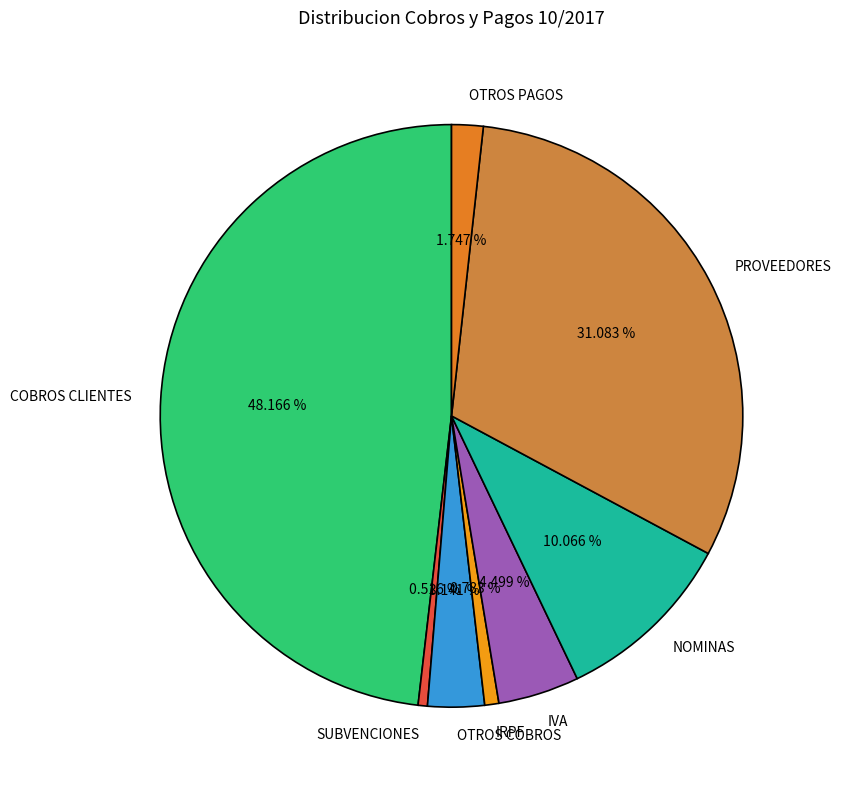

The OTROS COBROS slice represents 3% of the pie. True or false?

True